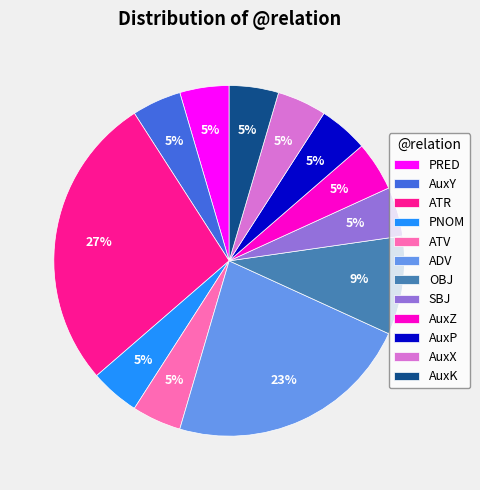

Do AuxY and PRED together represent more than half of the pie?

No